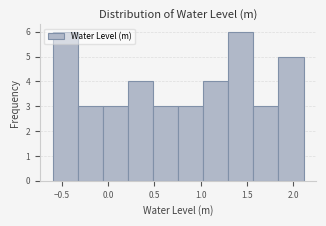

Reading left to right, list every bar in this chart as the range it spans on the x-axis followed by its height. Neither the bar edges nor the heights are printed on the chart, so give them approximately, as read against the axes.

-0.60 to -0.35: 6
-0.35 to -0.05: 3
-0.05 to 0.20: 3
0.20 to 0.50: 4
0.50 to 0.75: 3
0.75 to 1.05: 3
1.05 to 1.30: 4
1.30 to 1.55: 6
1.55 to 1.85: 3
1.85 to 2.10: 5